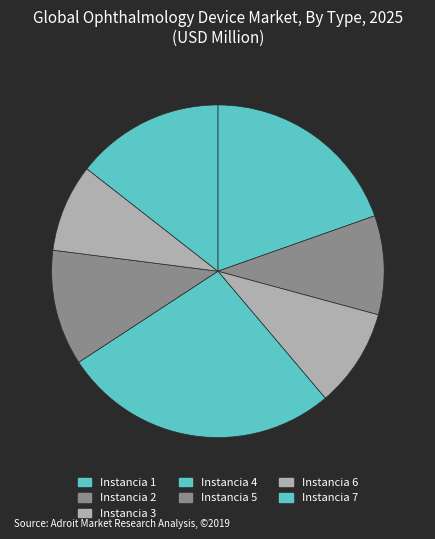

What percentage is the Instancia 1 slice, to the nearest percent?

20%